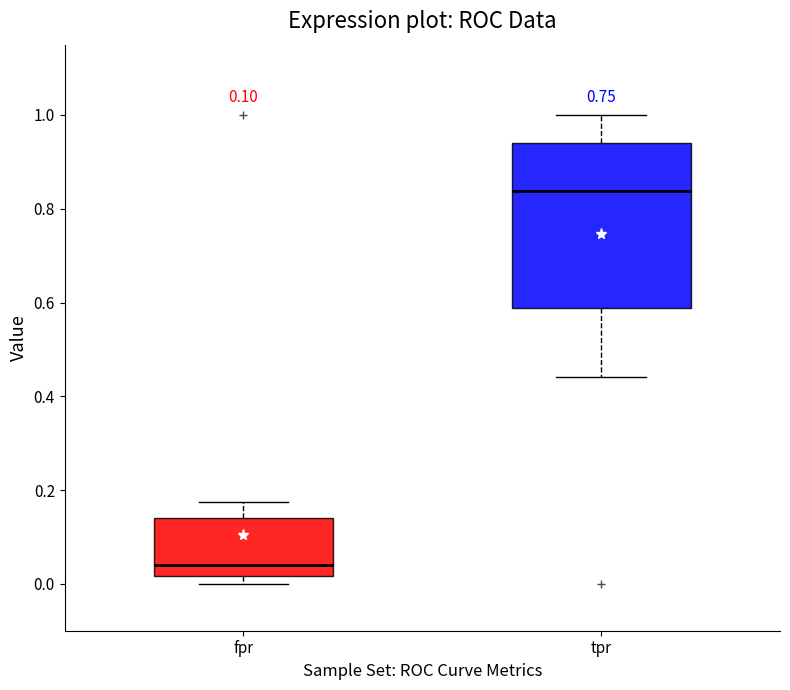

Which box's median line is the lowest?

fpr